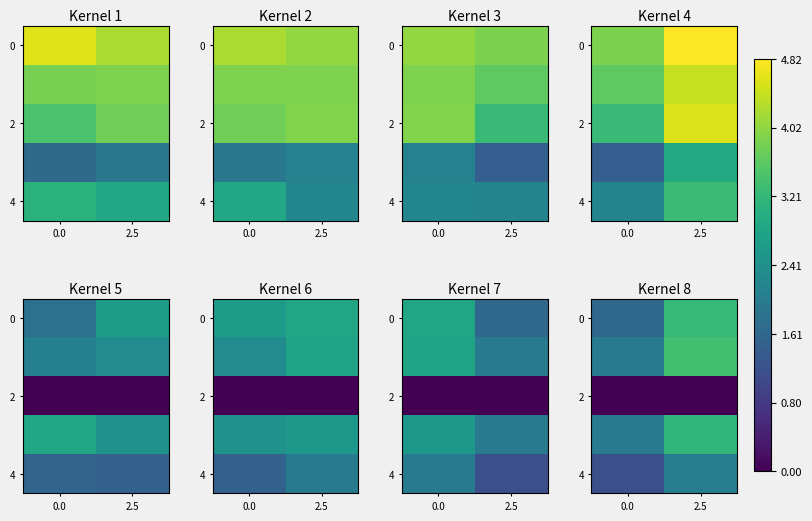

What is the difference between the maximum and minimum values in the 4 series?

0.9